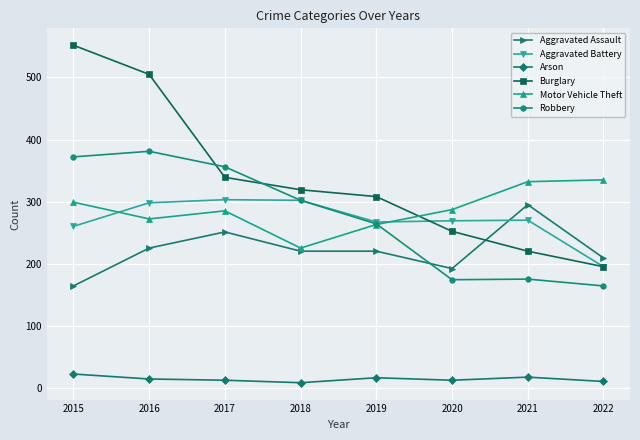

What is the highest value of the Robbery series?

381